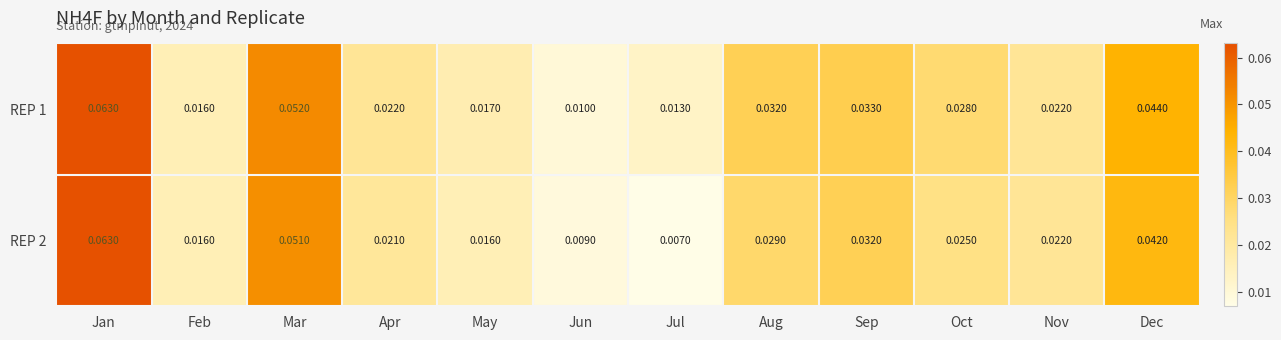

Where is REP 1 nearest to the value 0?

Jun